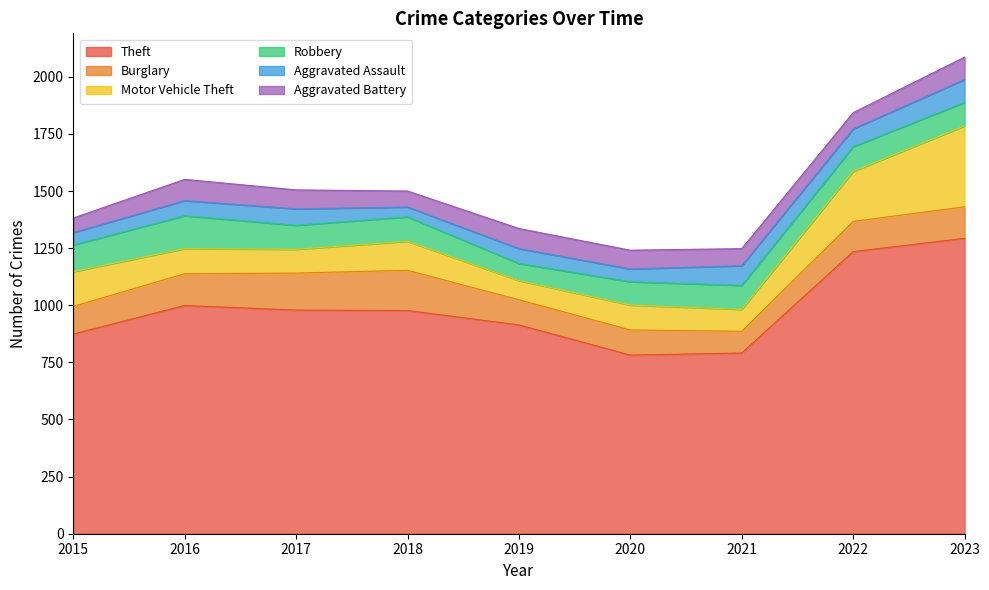

What is the difference between the highest and lowest values at 2023?

1195